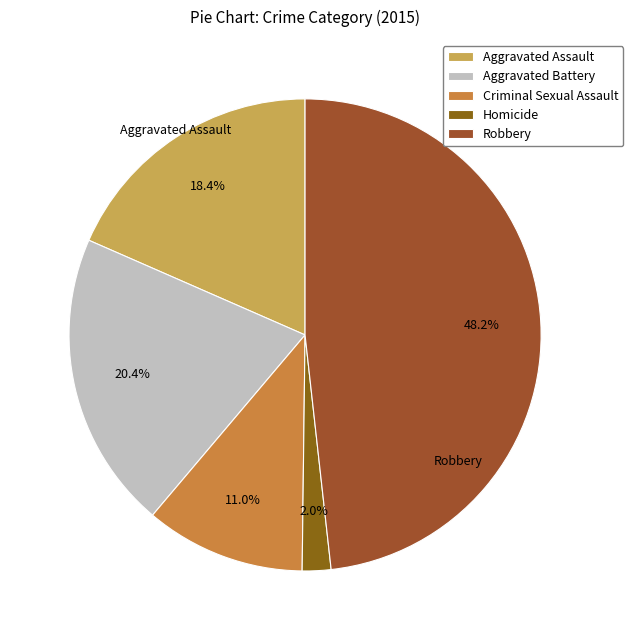

To the nearest percent, what is the difference between the largest and smallest slice percentages?

46%